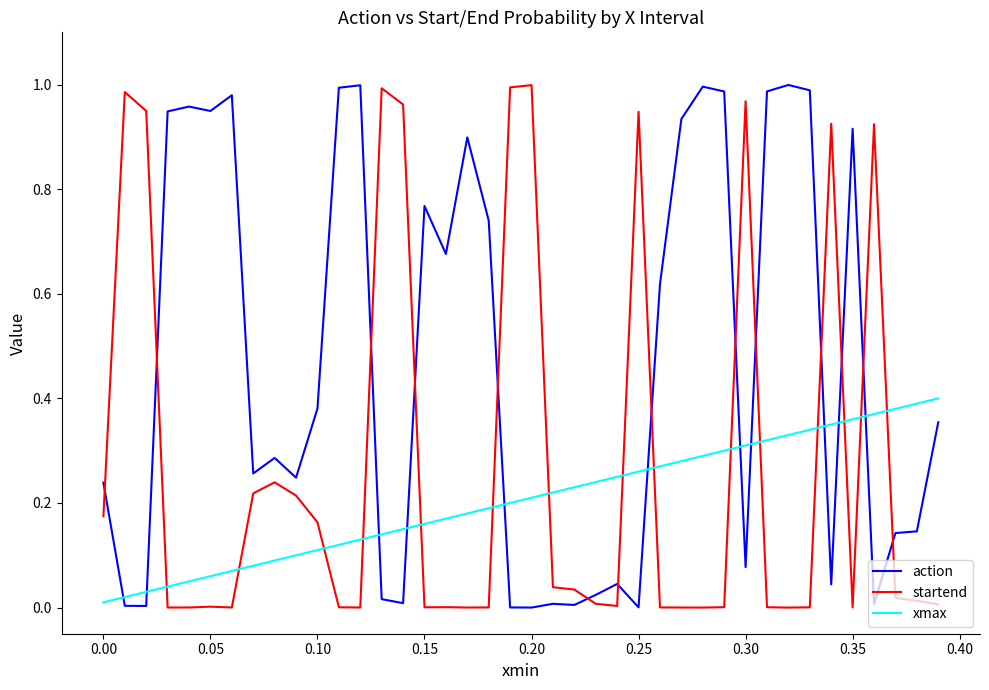

Rank the series by their average value, from highest to lowest.

action, startend, xmax